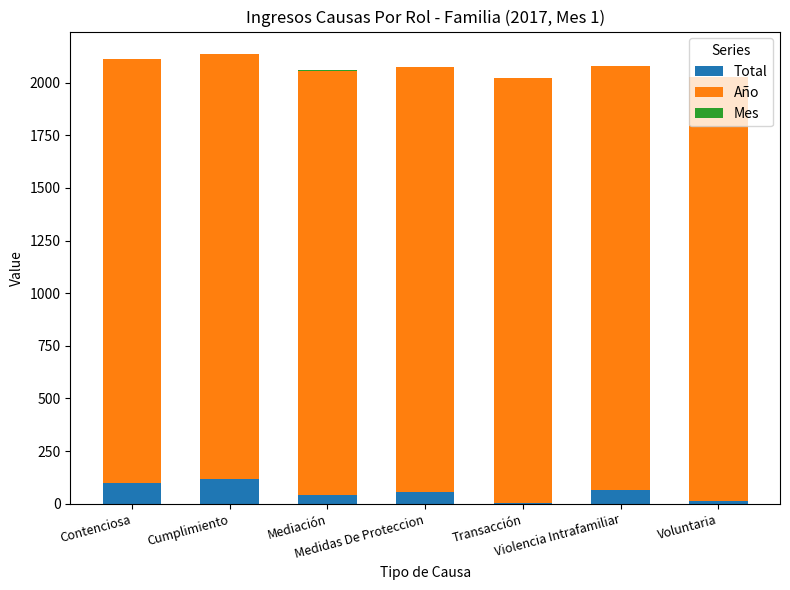

What is the sum of all Total values?

387